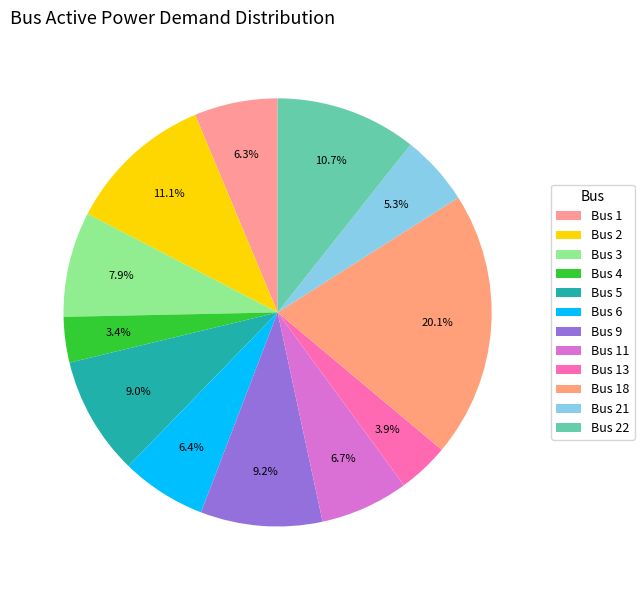

Which category has the biggest portion of the pie?

Bus 18